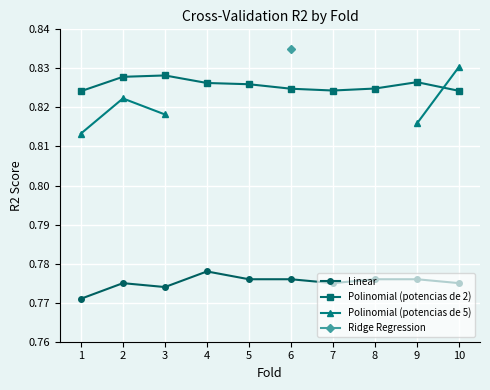

How many interior local peaks does the Polinomial (potencias de 5) series have?

1